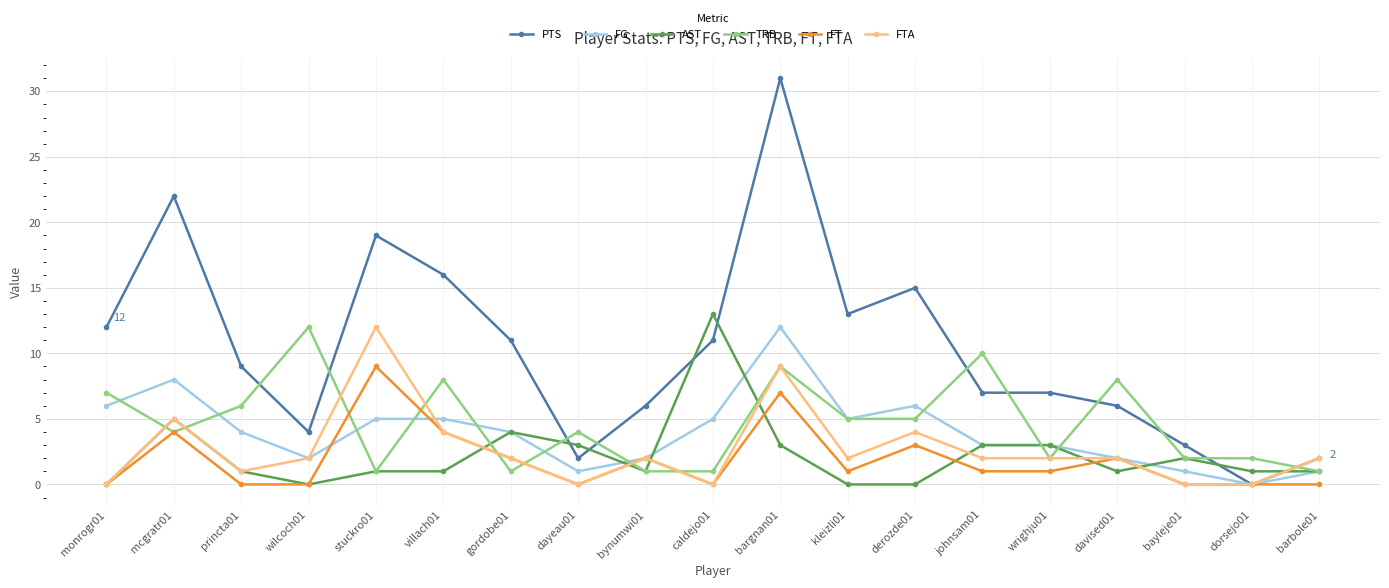

What is the value of the AST point at the 11th from the left?

3